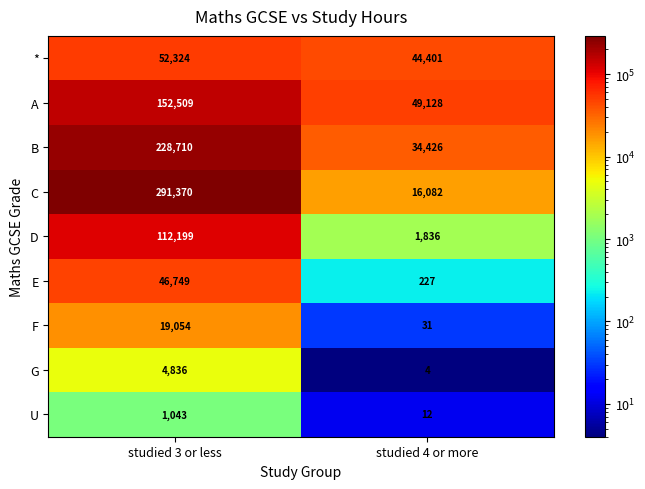

At studied 4 or more, list the series in order from smallest to largest.

G, U, F, E, D, C, B, *, A